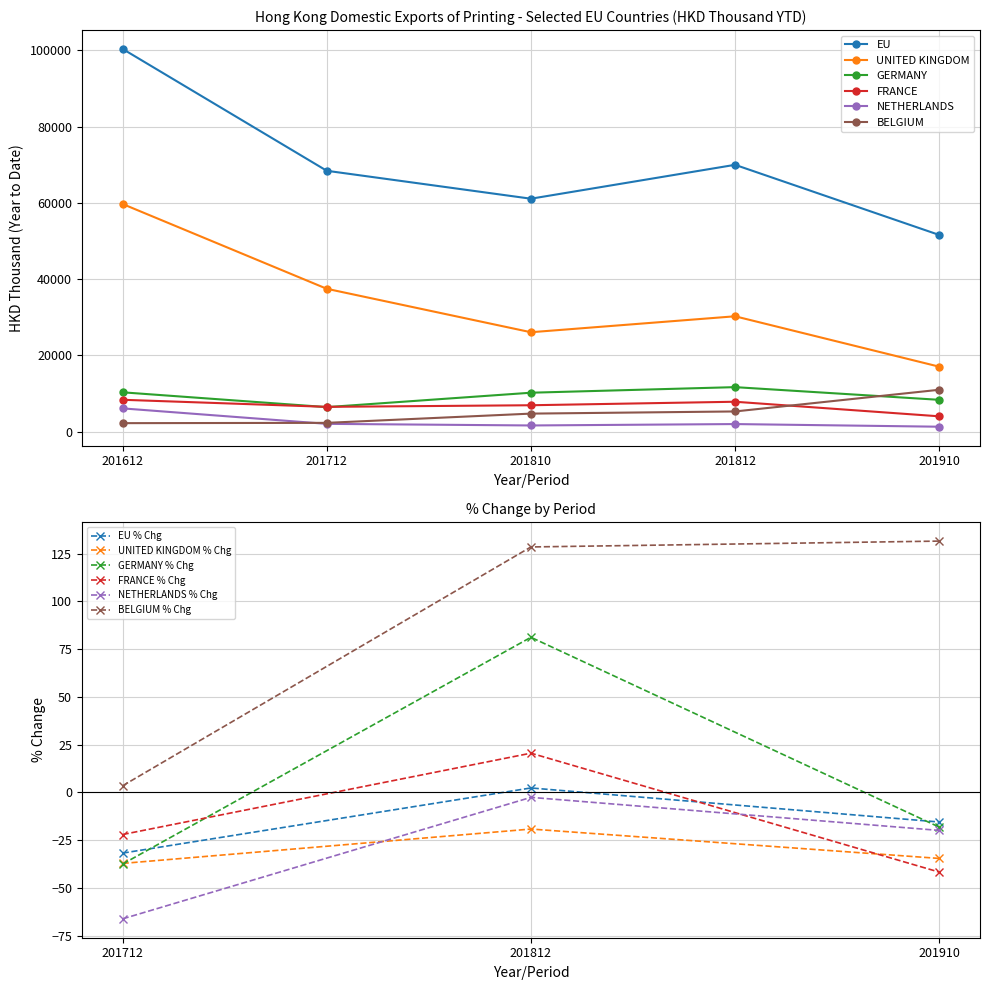

How many values in the UNITED KINGDOM series exceed 30275?

3